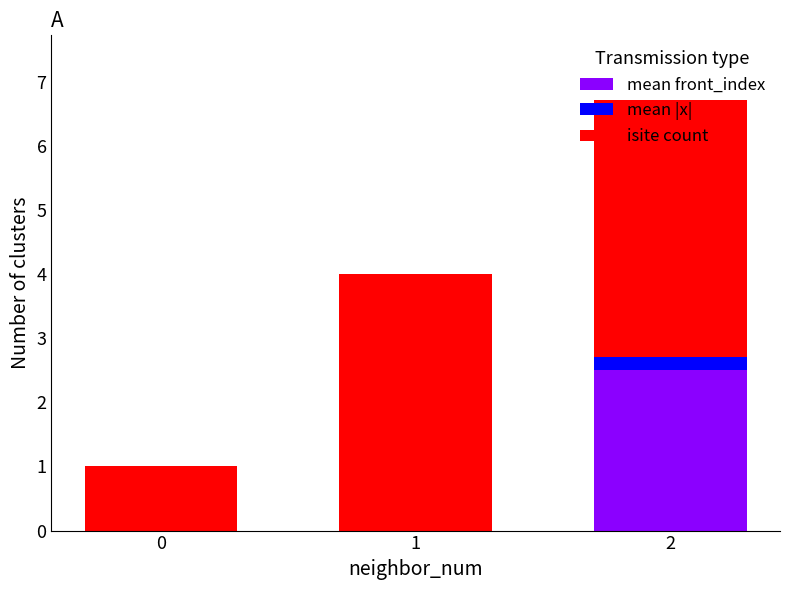

The mean front_index series shows 3.8 at 2. True or false?

False